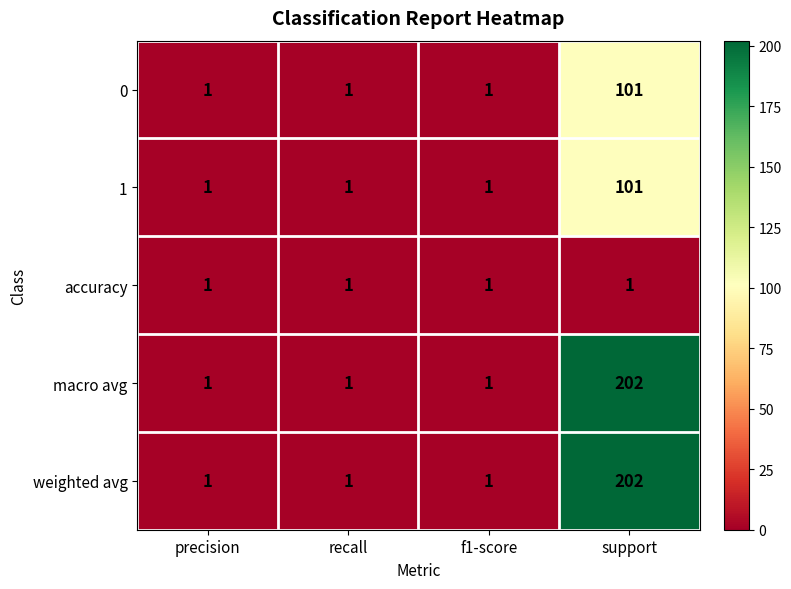

How many categories are shown in the chart?

4